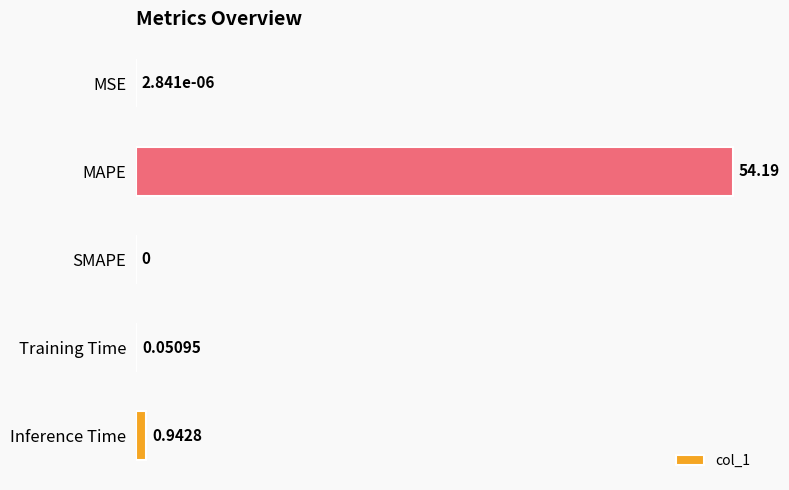

Which category has the highest value across all series?

MAPE